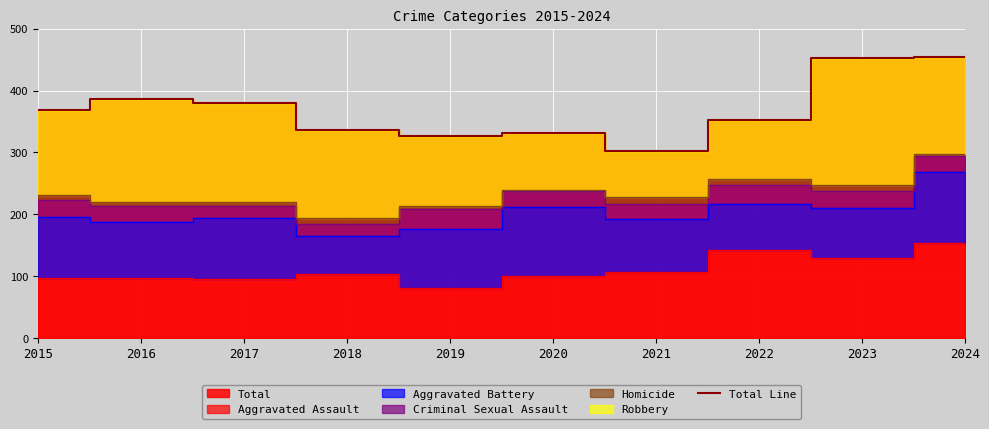

Count the number of values greater than 368.

4